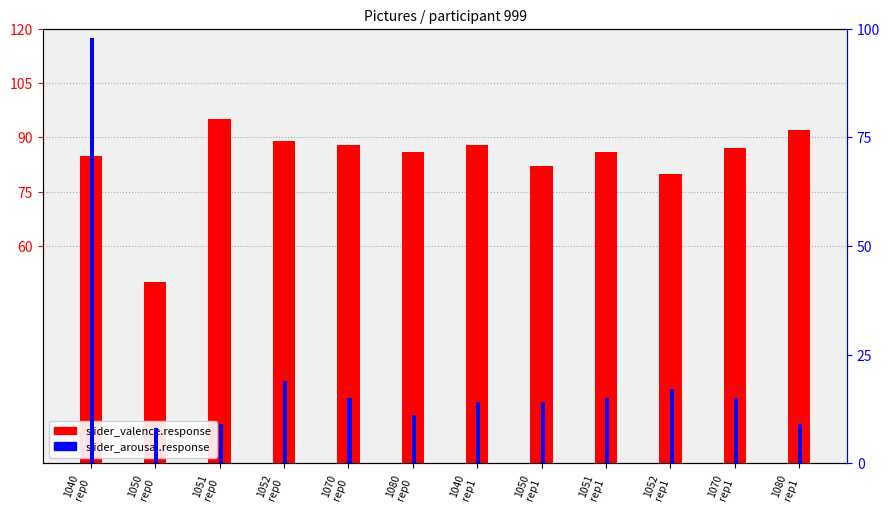

Does the chart contain any negative values?

No